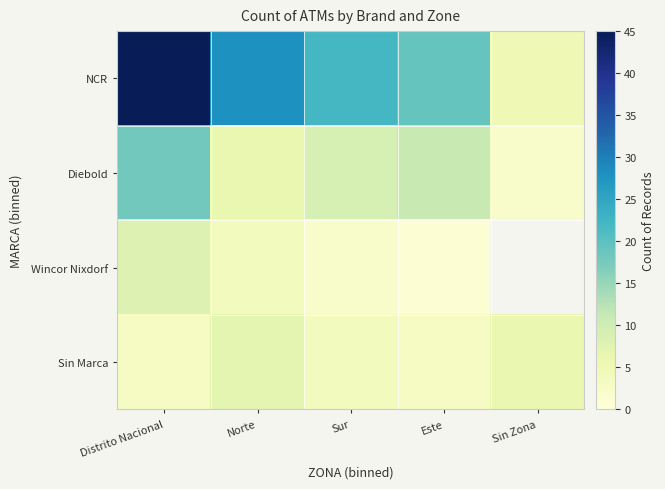

At which label is Wincor Nixdorf closest to 4?

Norte